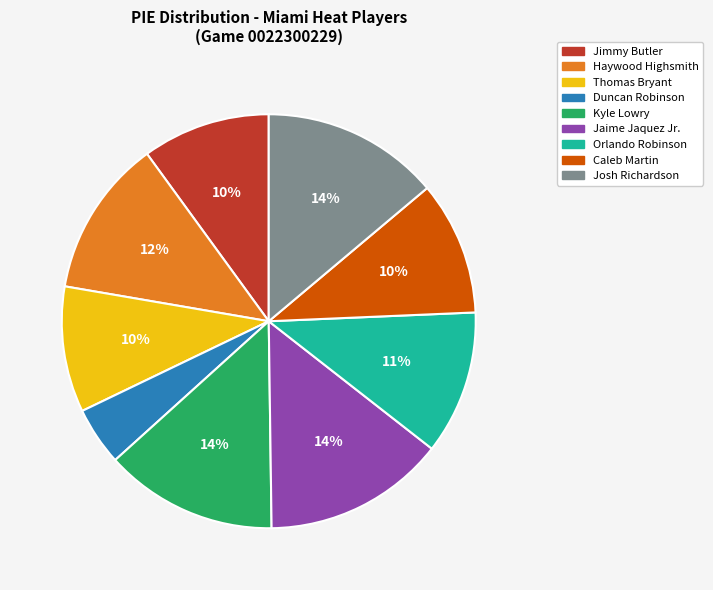

Which category has the smallest portion of the pie?

Duncan Robinson